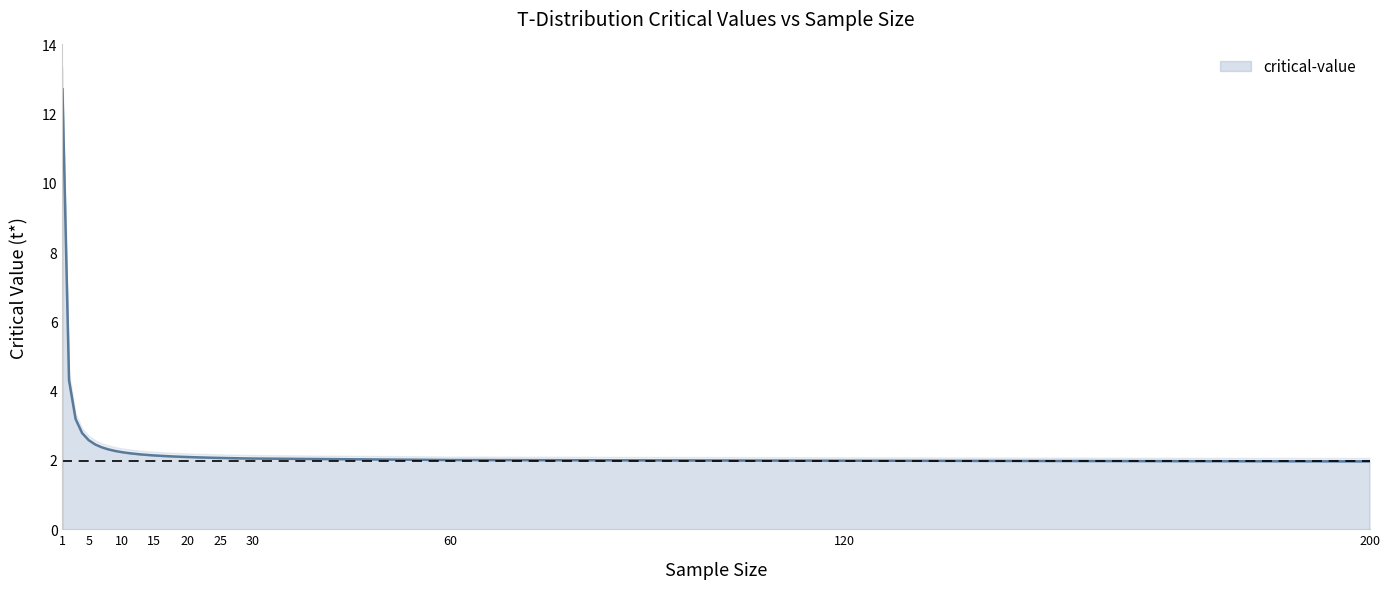

What is the change in value from 5 to 200?

-0.6